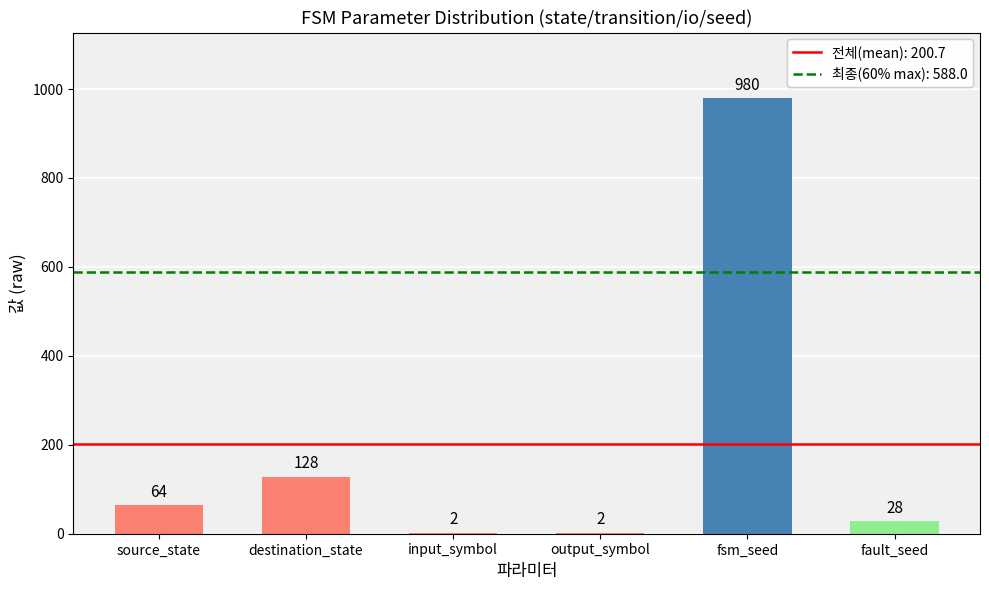

What is the greatest value displayed?

980